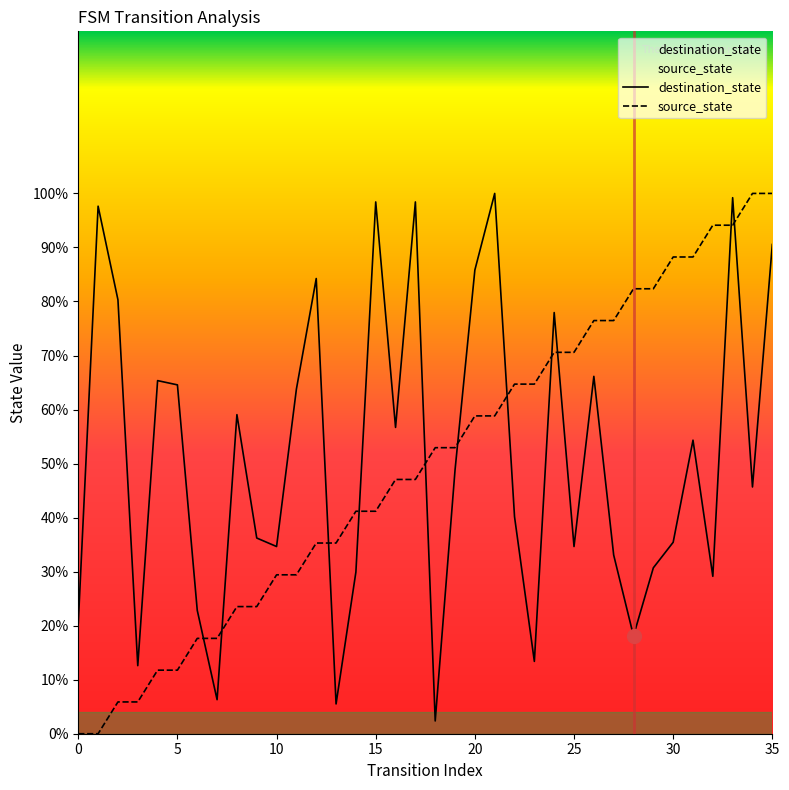

True or false: destination_state has more than 1 points higher than both neighbors.

True